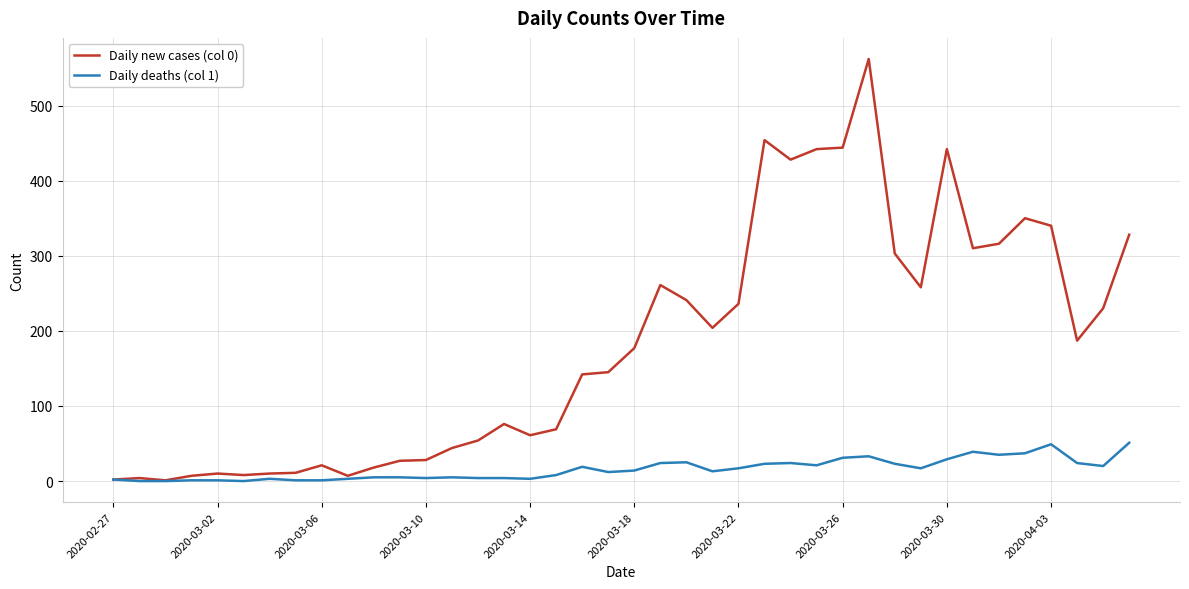

Which series has the largest total across all categories?

Daily new cases (col 0)